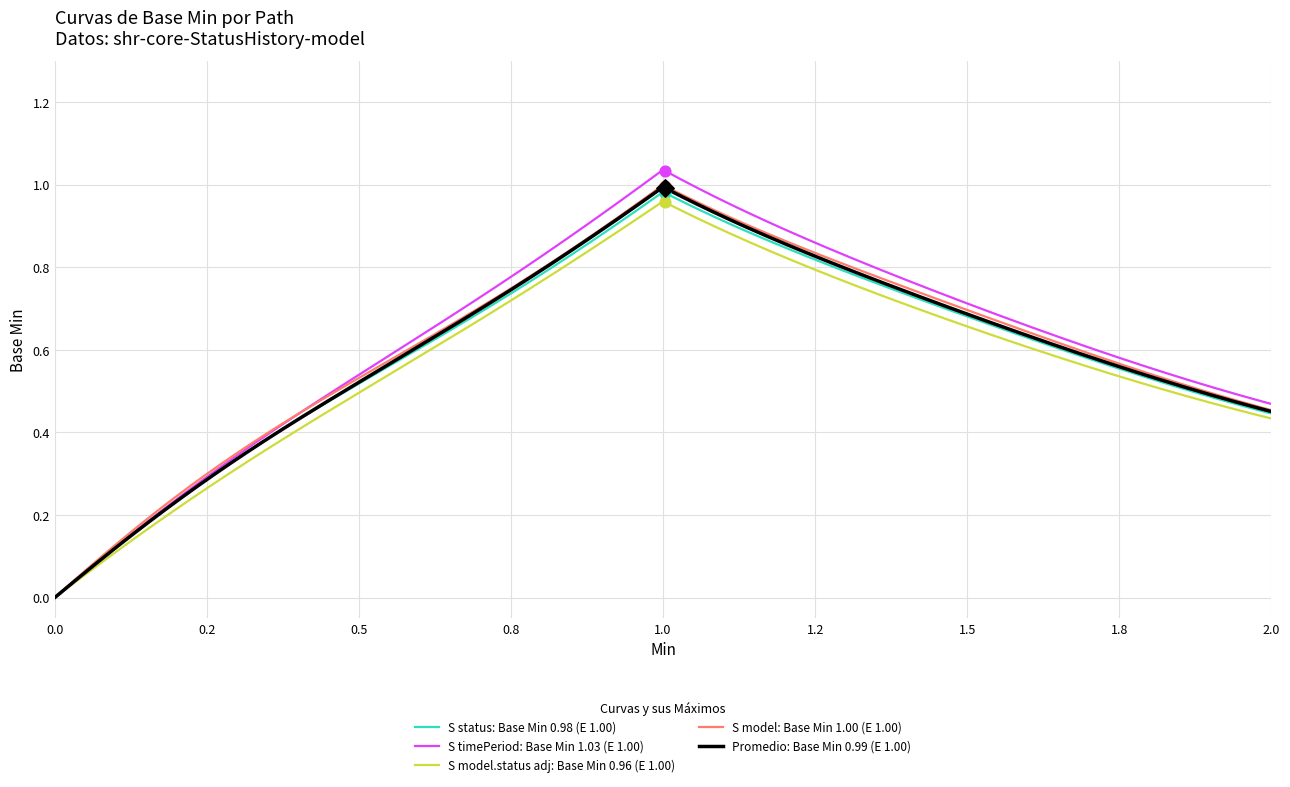

Which series has the widest spread of values?

S timePeriod: Base Min 1.03 (E 1.00)